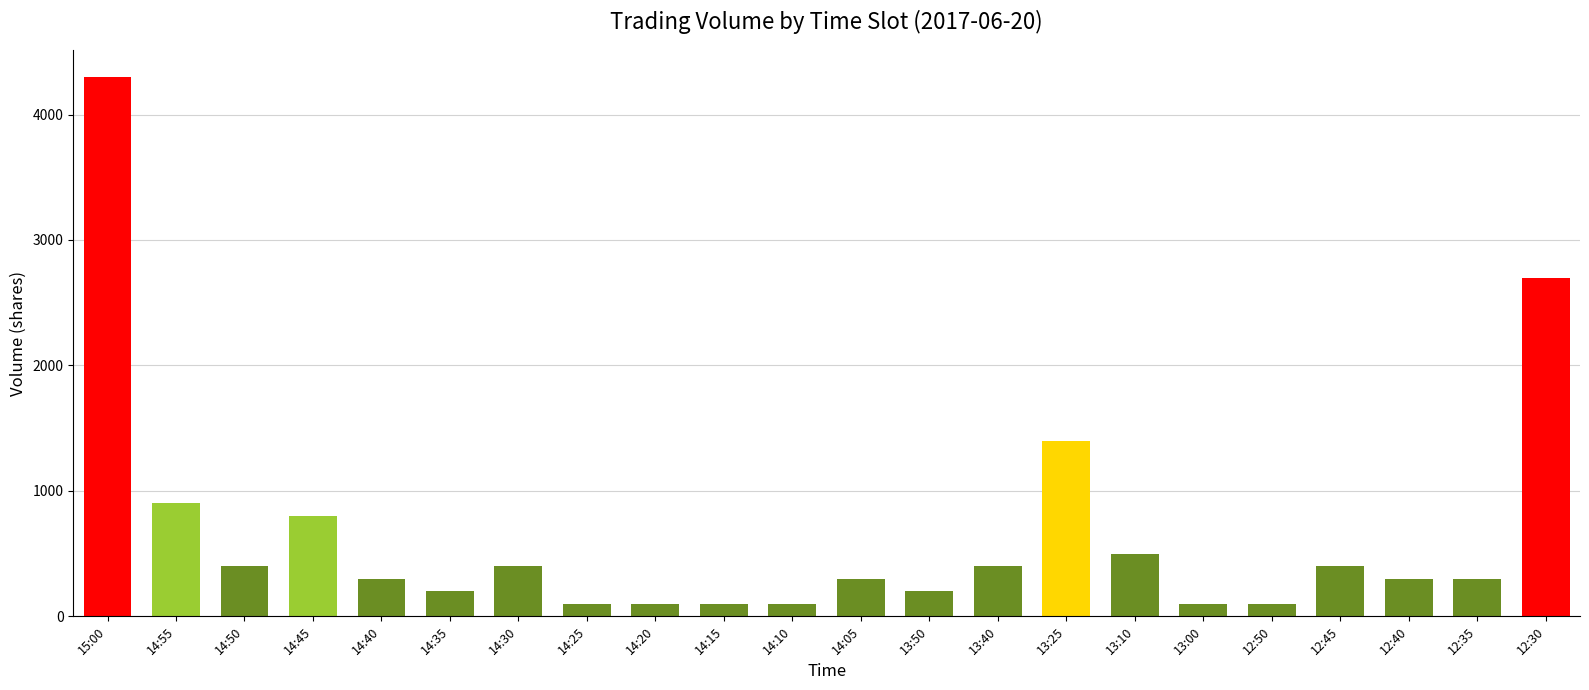

Reading left to right, what are all the values shown in this chart?

4300	900	400	800	300	200	400	100	100	100	100	300	200	400	1400	500	100	100	400	300	300	2700